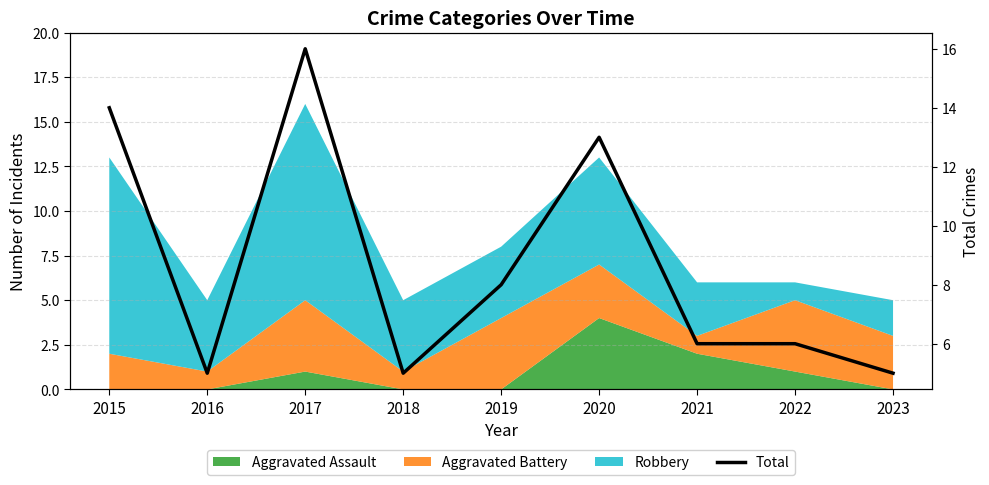

List the labels in order of value, smallest first.

2016, 2018, 2023, 2021, 2022, 2019, 2020, 2015, 2017